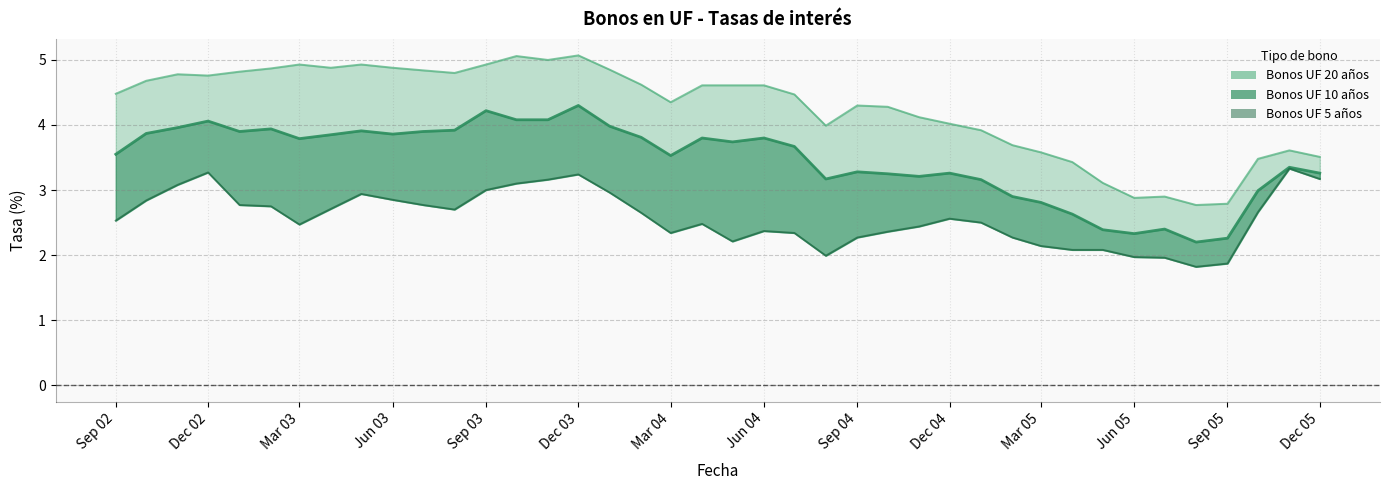

True or false: Bonos en UF a 20 años (BCU, BTU) upper has a value of 4.8 at Sep 03.

True